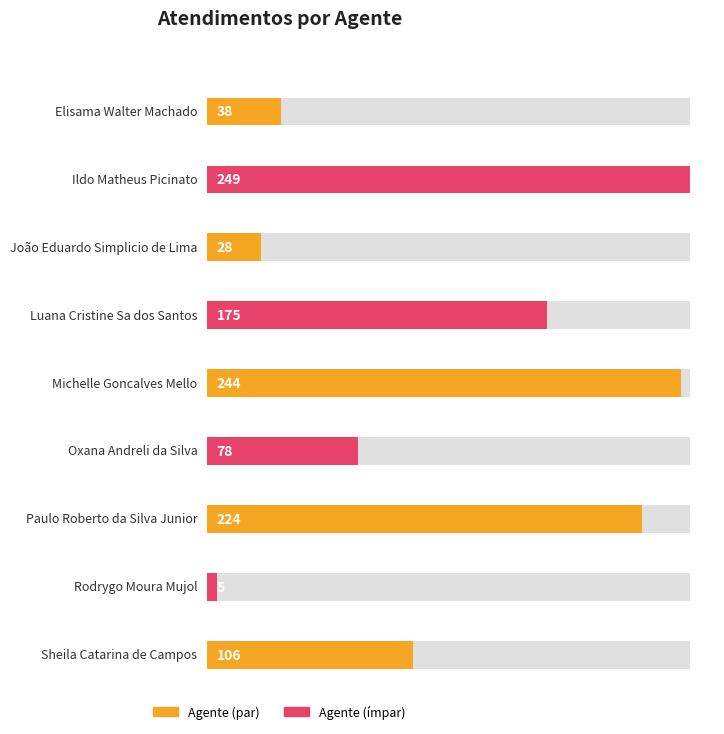

Which category has the highest value across all series?

Ildo Matheus Picinato